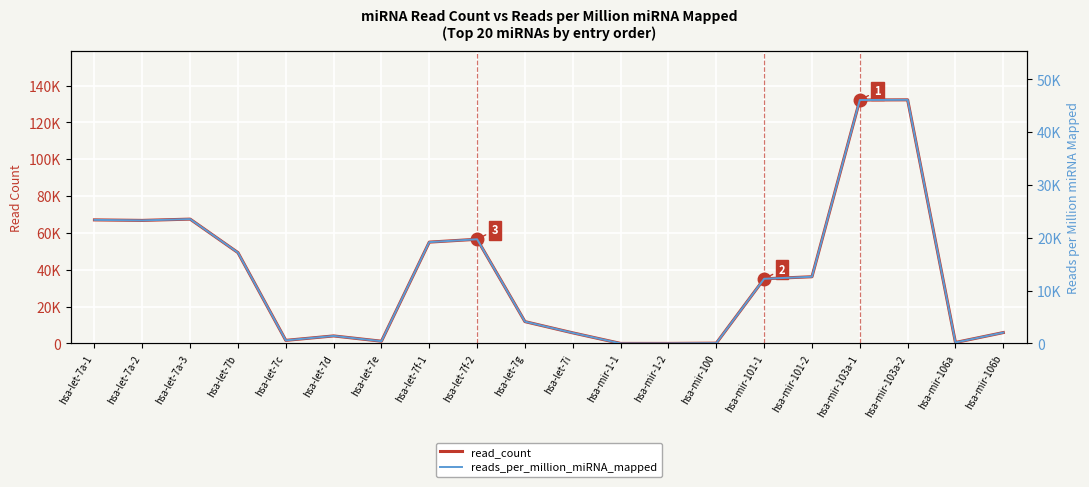

What value does the reads_per_million_miRNA_mapped series have at hsa-let-7c?

585.1